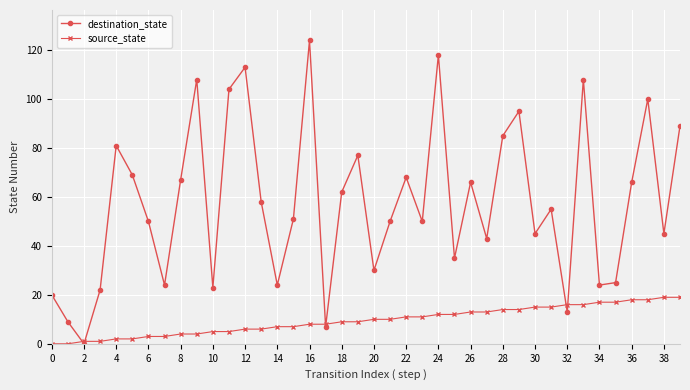

Reading right to left, transcribe all the data shown in this chart.

destination_state: 89	45	100	66	25	24	108	13	55	45	95	85	43	66	35	118	50	68	50	30	77	62	7	124	51	24	58	113	104	23	108	67	24	50	69	81	22	0	9	20
source_state: 19	19	18	18	17	17	16	16	15	15	14	14	13	13	12	12	11	11	10	10	9	9	8	8	7	7	6	6	5	5	4	4	3	3	2	2	1	1	0	0